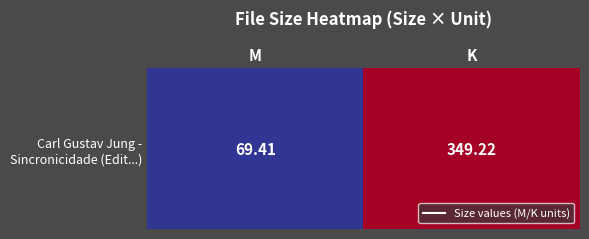

Is it true that the value at K is 235.9?

False